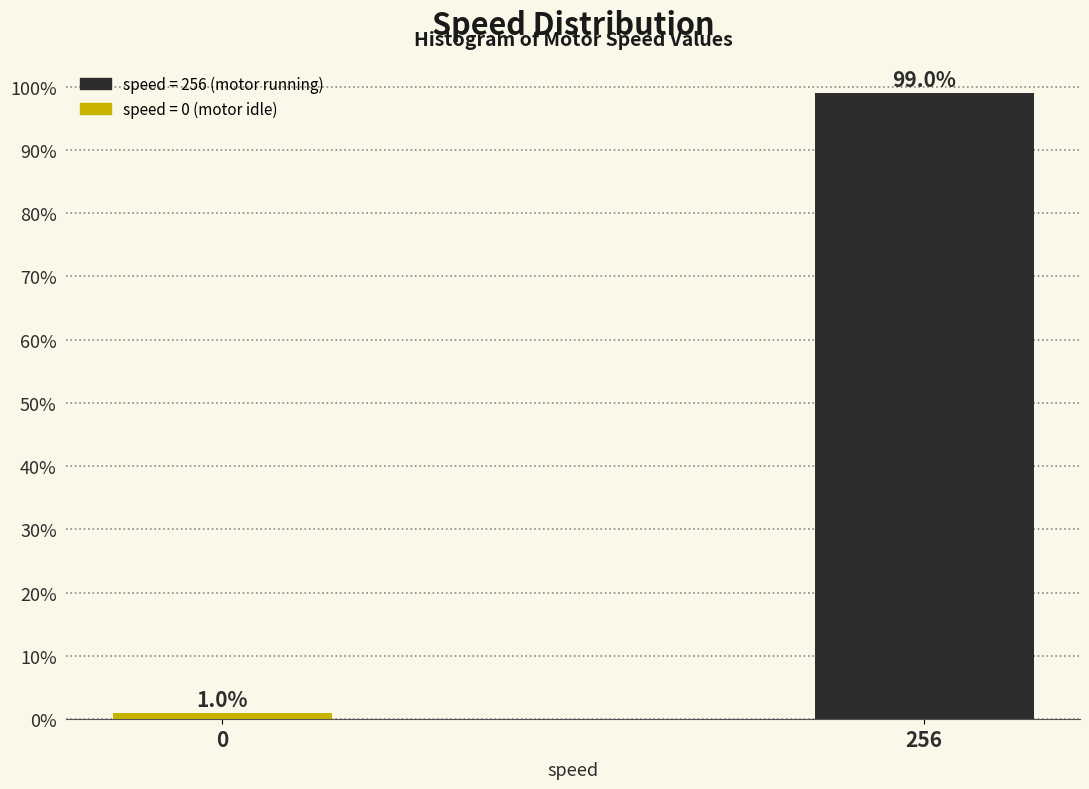

Reading left to right, list all the values displayed in this chart.

0=1	256=99